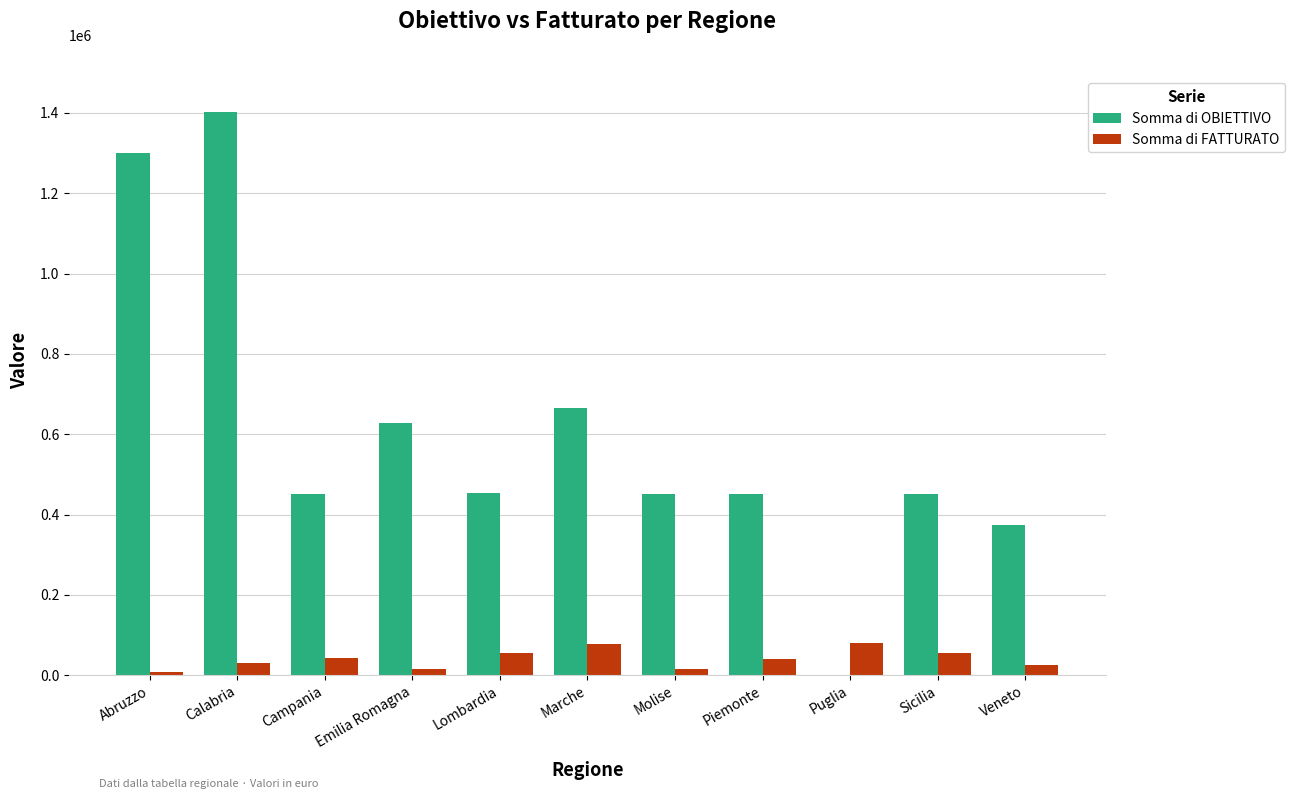

Where is Somma di OBIETTIVO nearest to the value 701066?

Marche